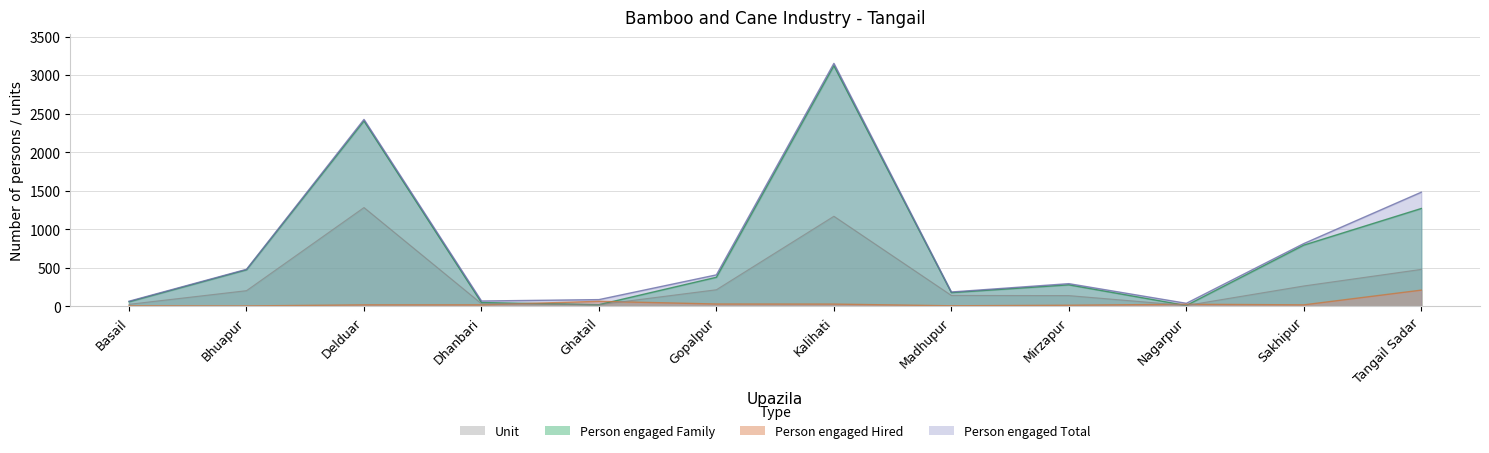

What are all the series names shown in the legend?

Unit, Person engaged Family, Person engaged Hired, Person engaged Total